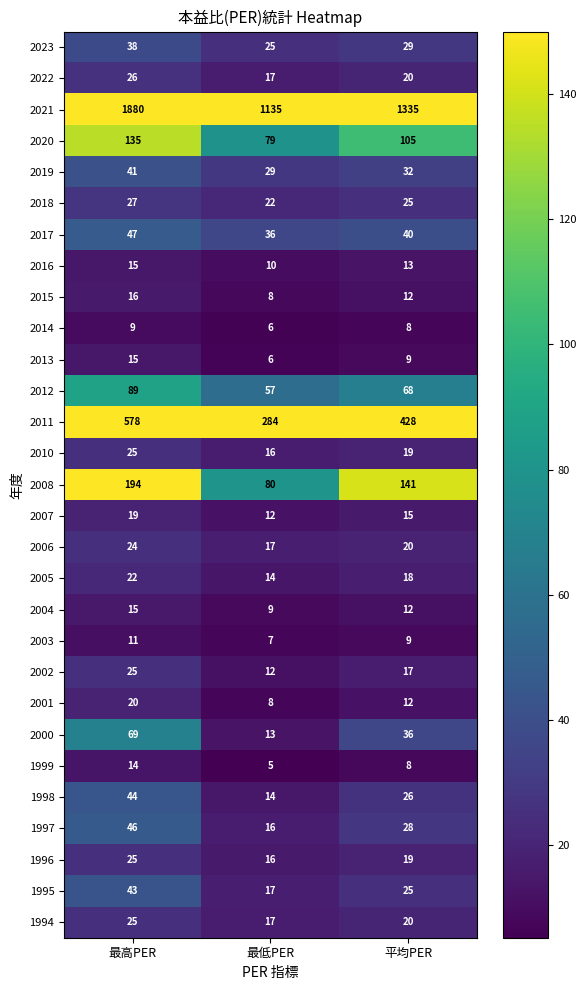

The value of 2020 at 最低PER is 45. True or false?

False